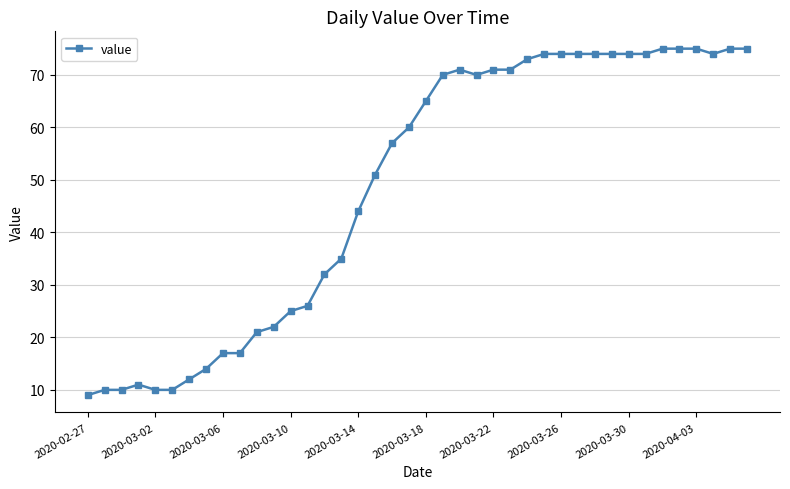

What is the average value?

49